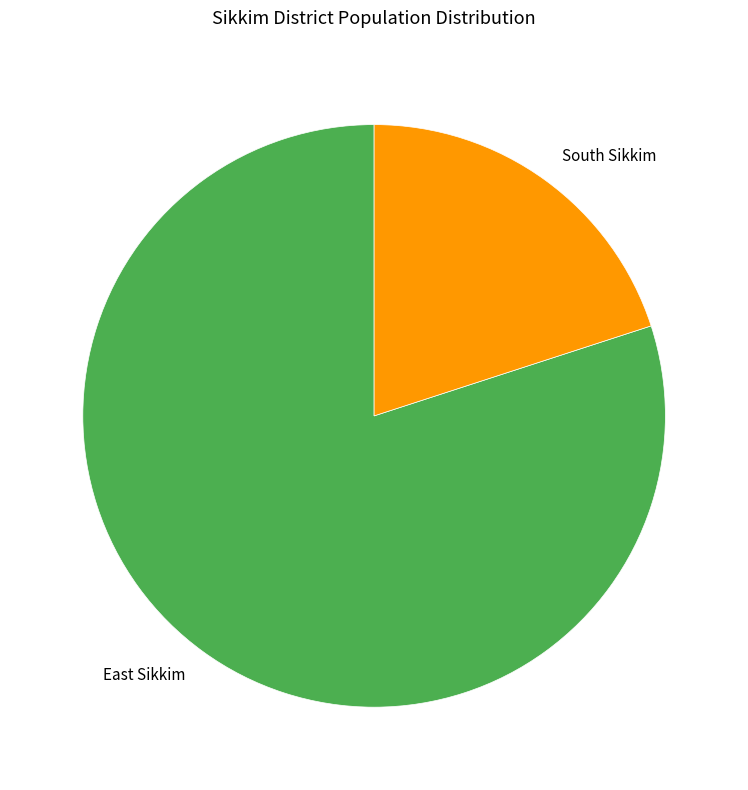

Approximately how many times larger is the value at East Sikkim compared to South Sikkim?

4.0